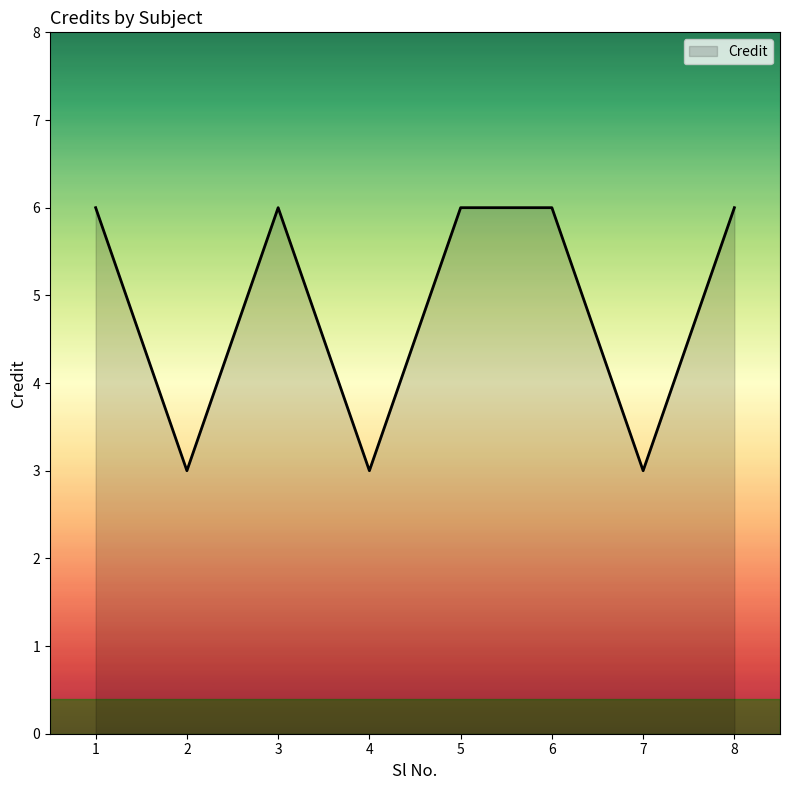

Reading left to right, list all the values displayed in this chart.

6	3	6	3	6	6	3	6